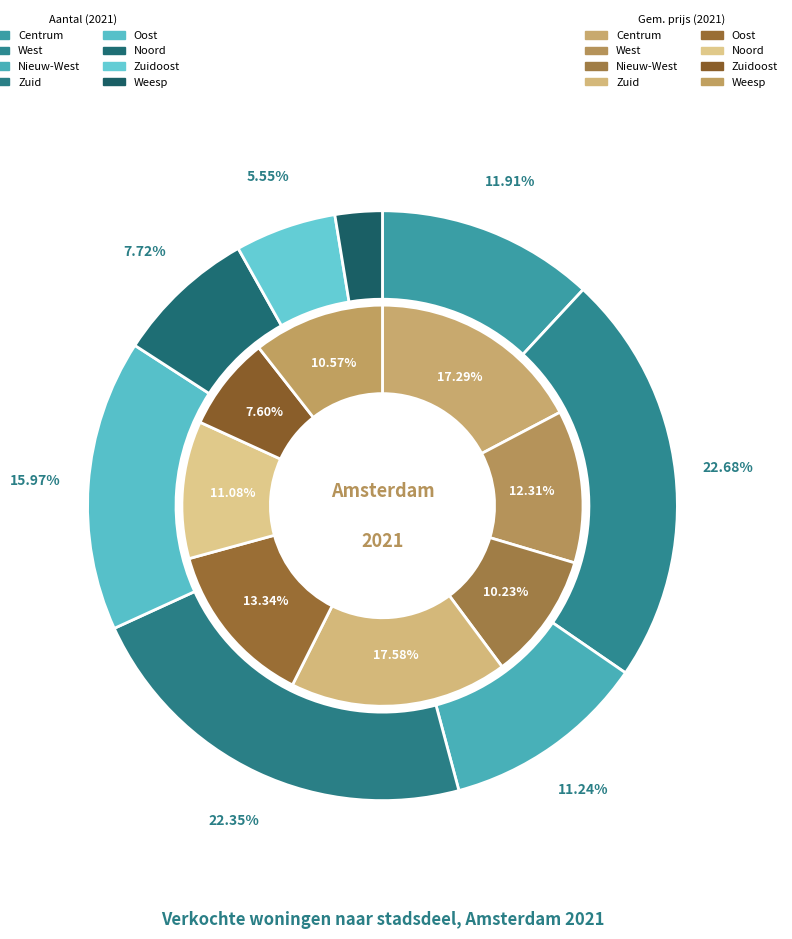

To the nearest percent, what percentage of the pie is Weesp?

3%